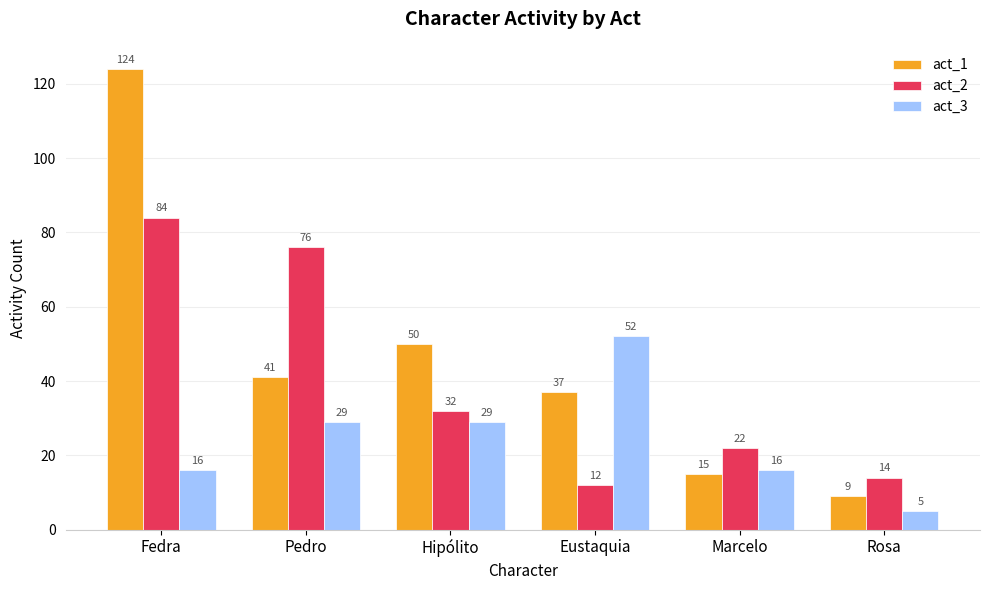

What is the maximum value for act_1?

124